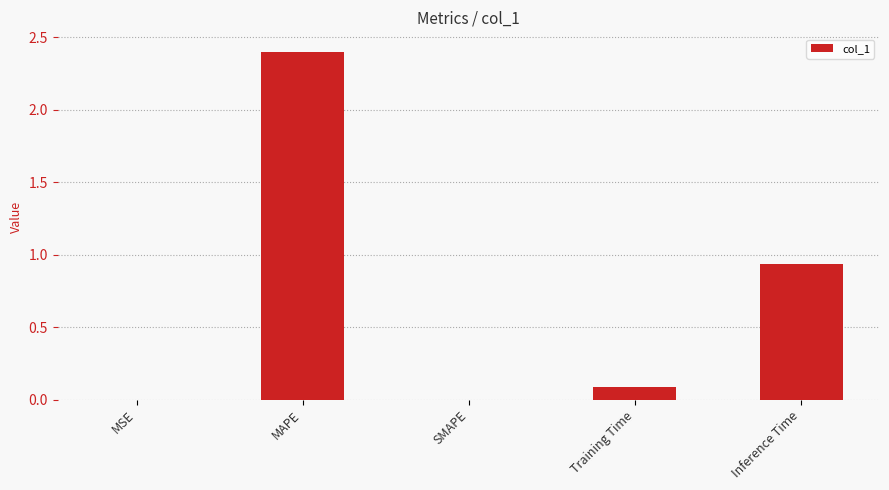

Are the bars horizontal?

No